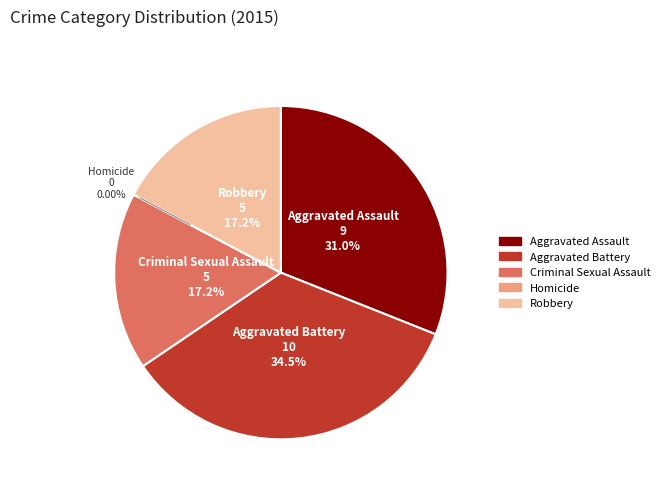

Is Homicide the majority of the pie?

No